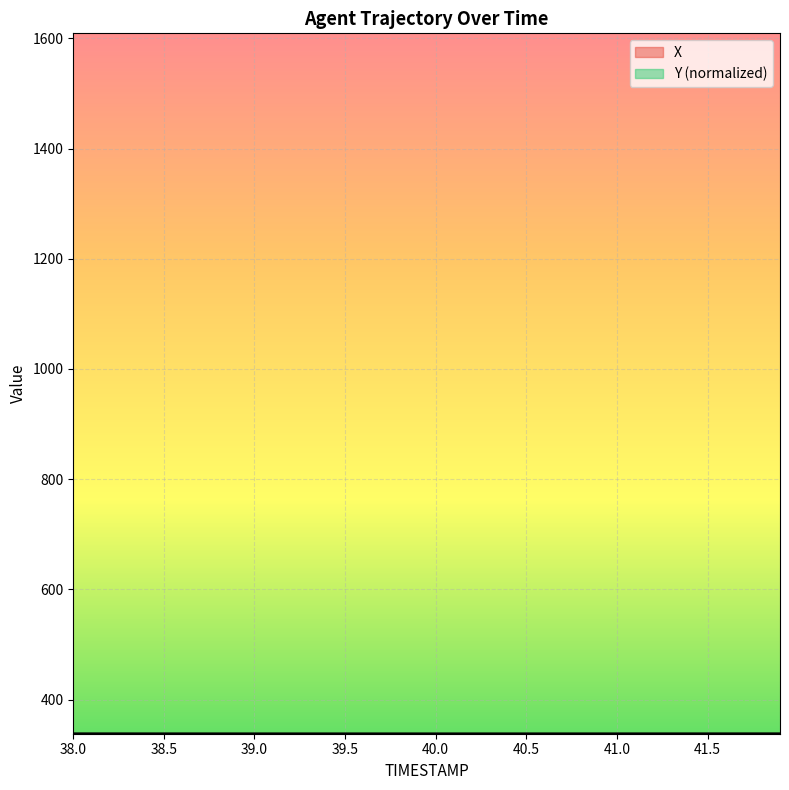

Does the chart display data point markers on the line(s)?

No